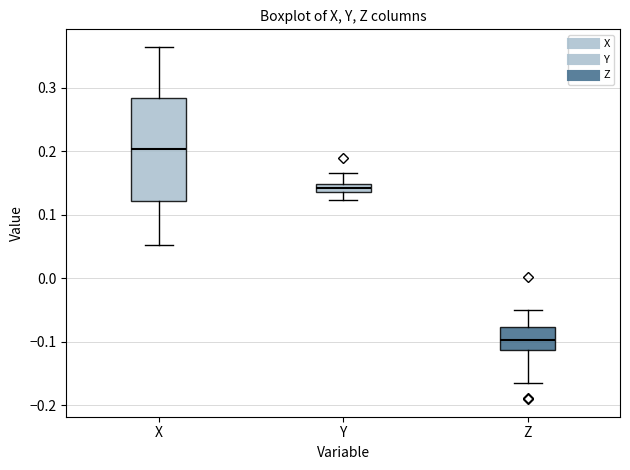

Comparing the boxes themselves (not the whiskers), which one is the tallest?

X